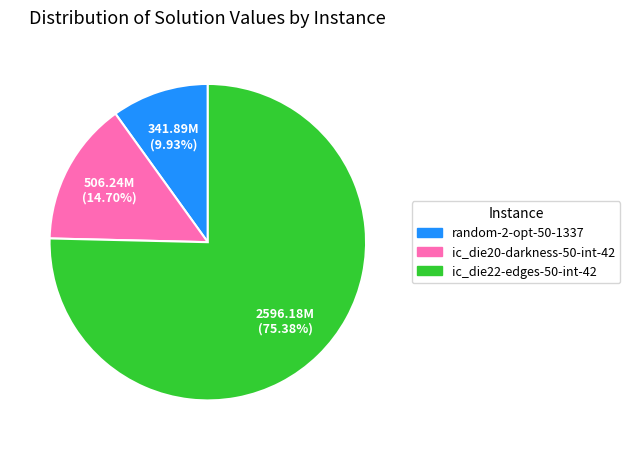

How many segments does this pie chart have?

3